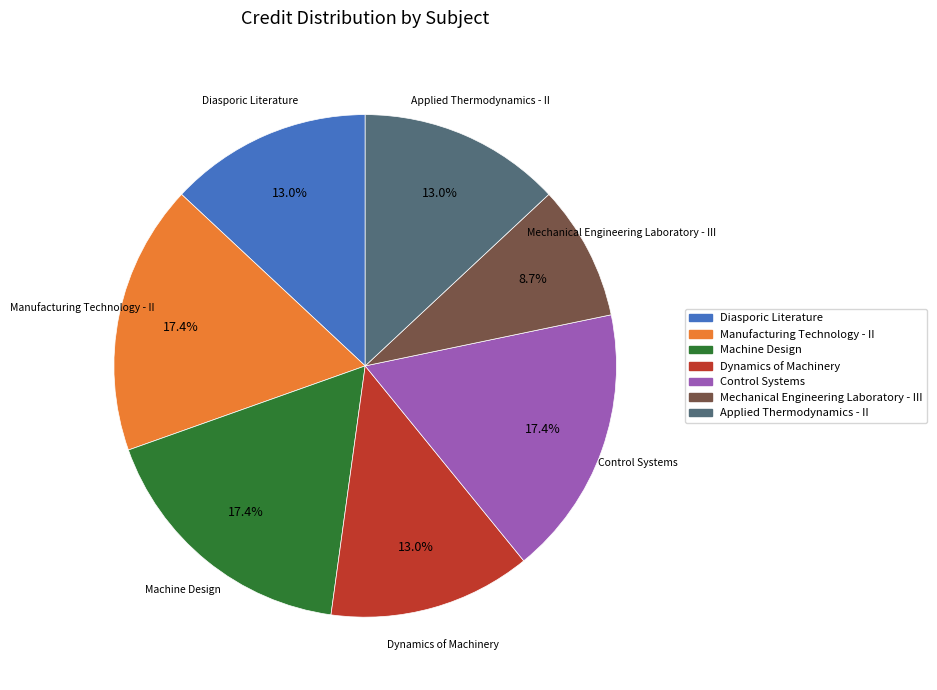

To the nearest percent, what is the combined percentage of Applied Thermodynamics - II and Dynamics of Machinery?

26%